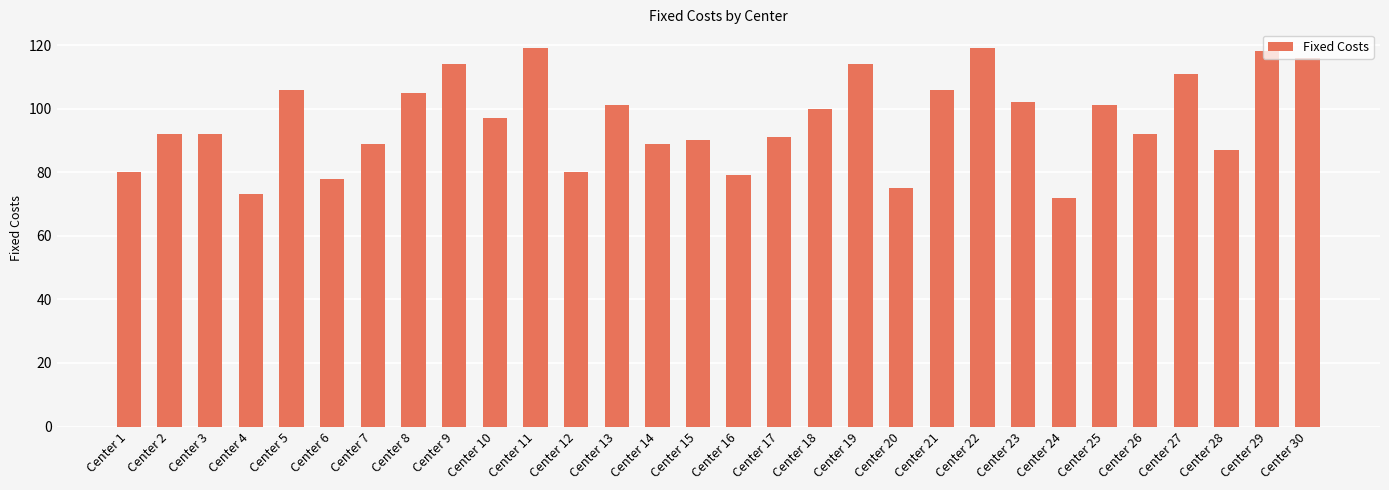

What is the change in value from Center 3 to Center 10?

+5